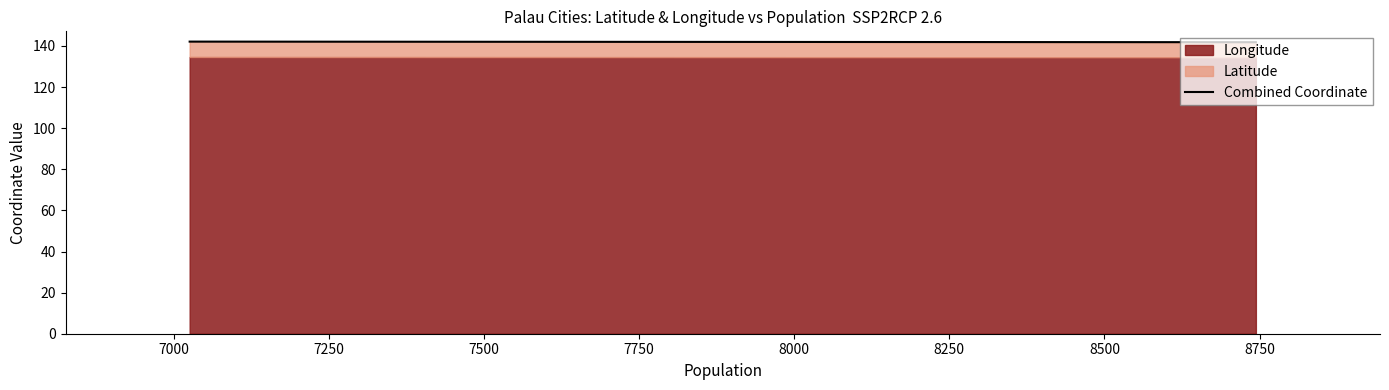

How many lines are shown in the chart?

2